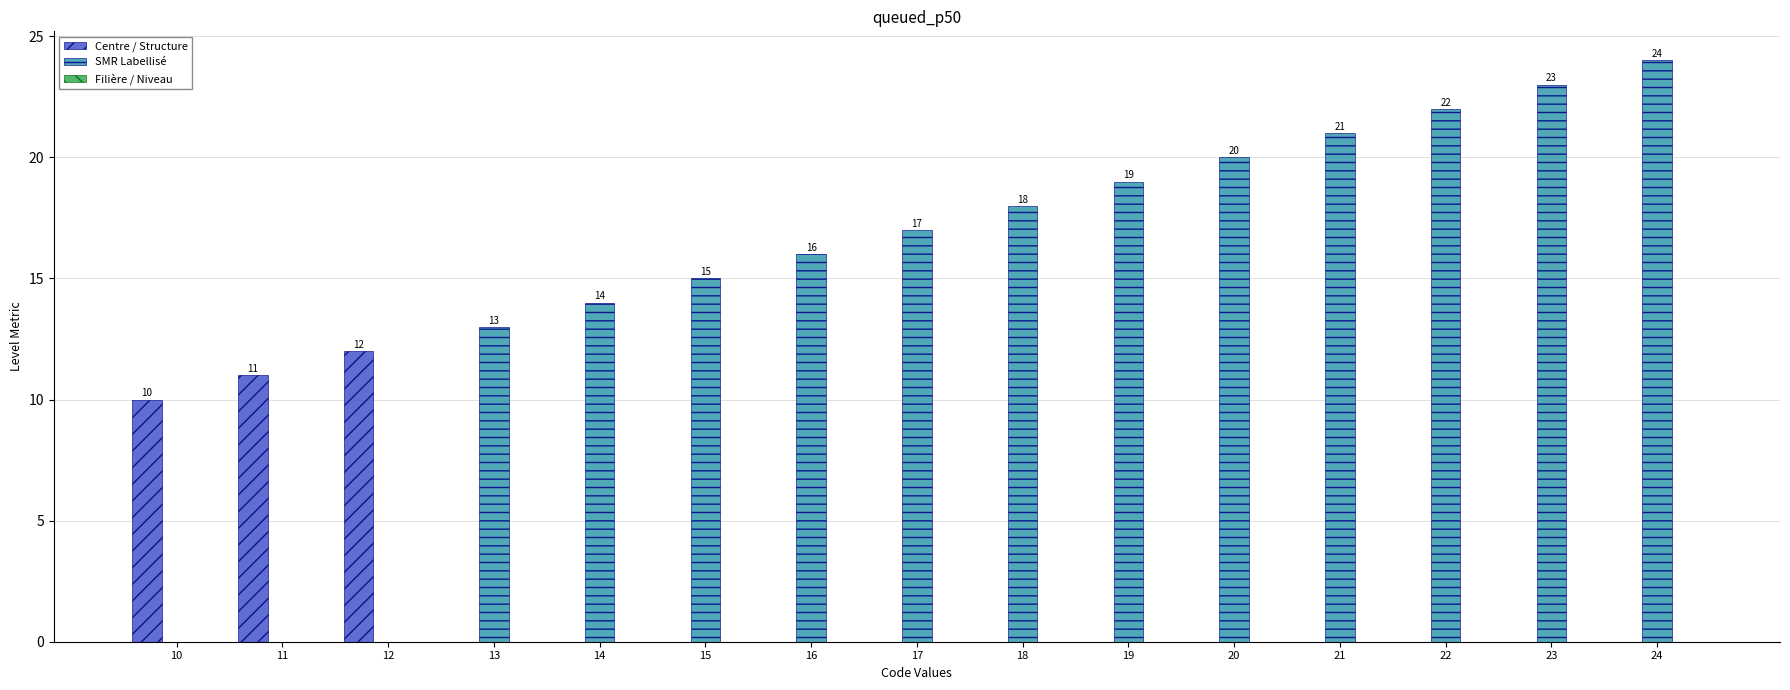

At which label is Centre / Structure closest to 6?

10